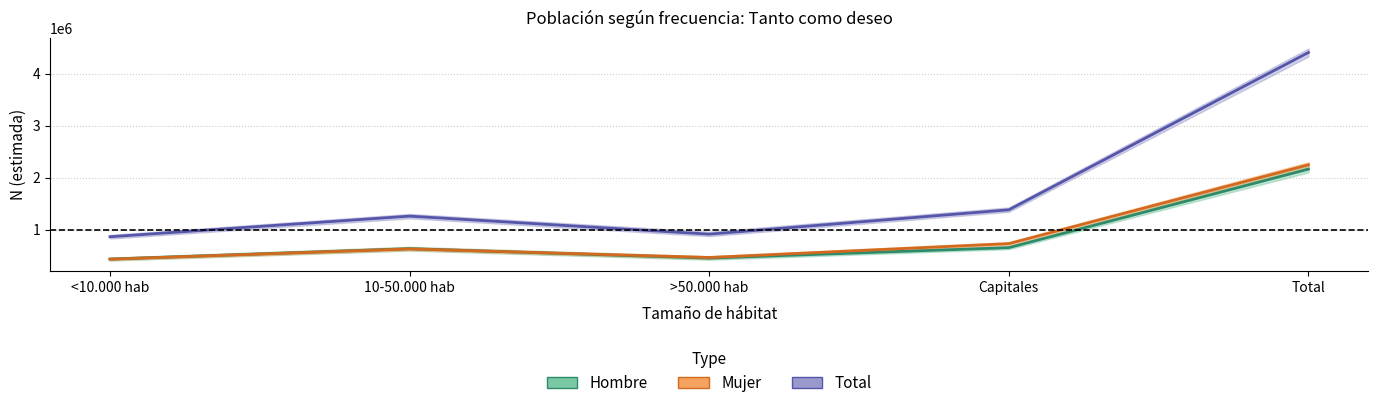

How many series are shown in this chart?

3